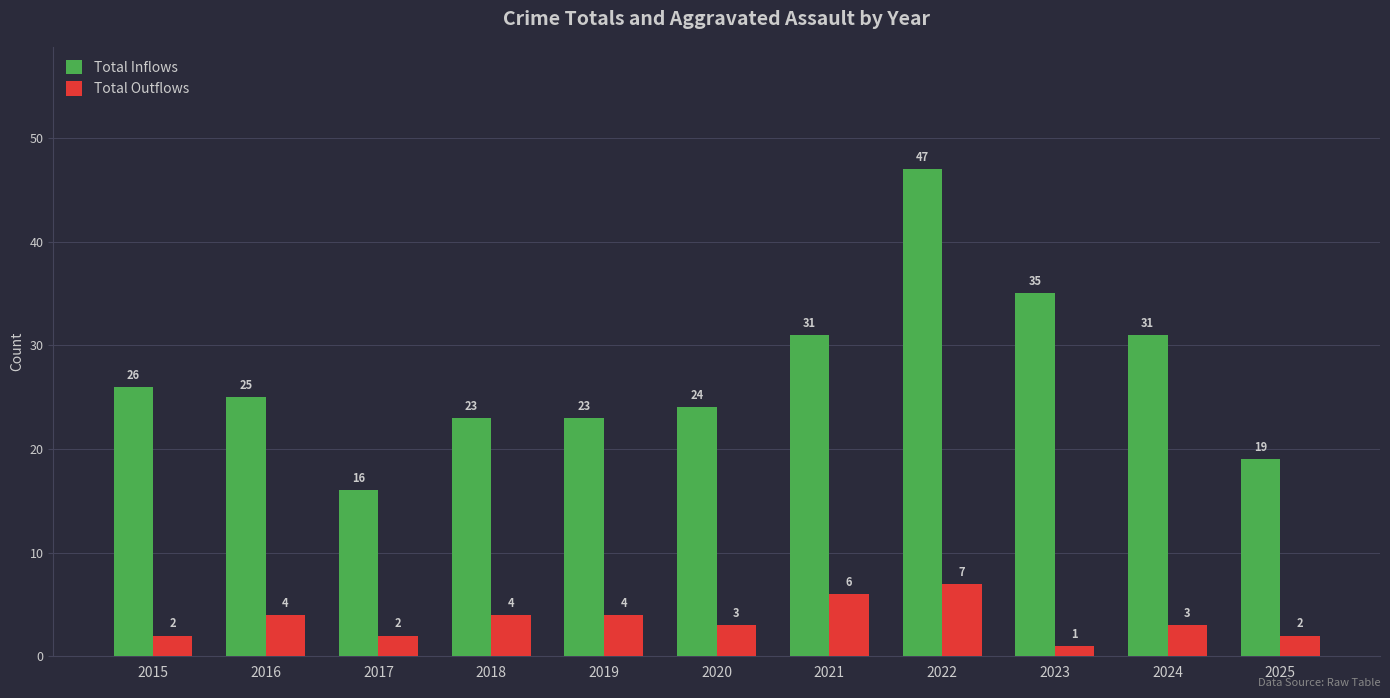

At 2019, list the series in order from largest to smallest.

Total Inflows, Total Outflows